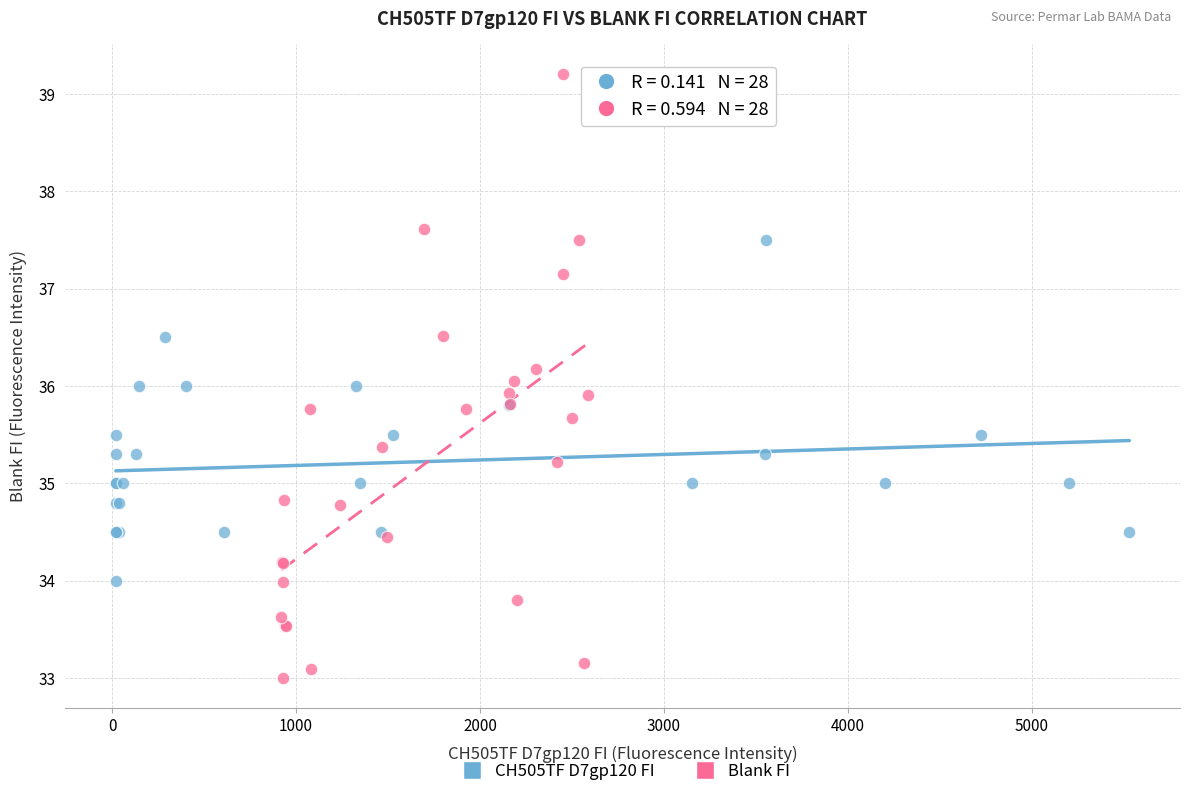

Which series has the largest Y range (max minus min)?

Blank FI